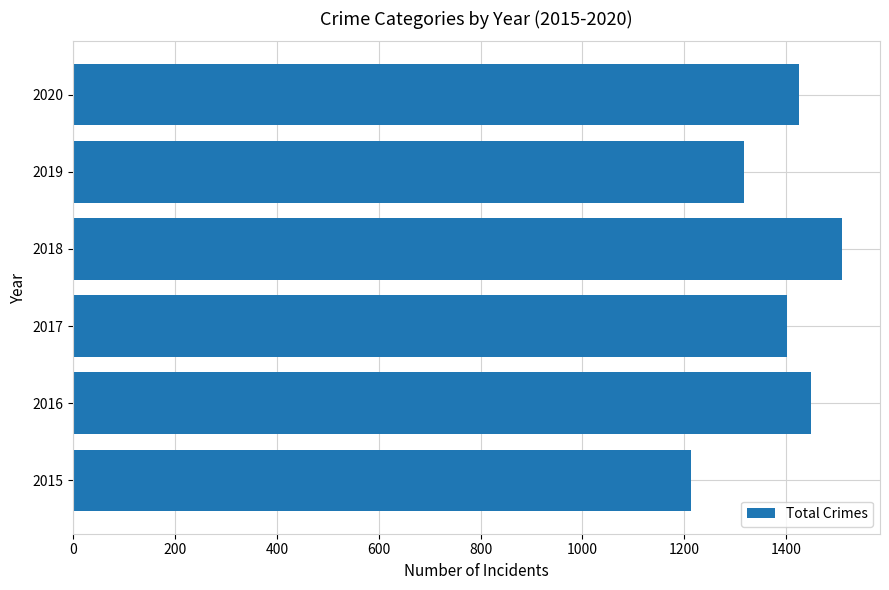

What is the difference between the maximum and minimum values?

295